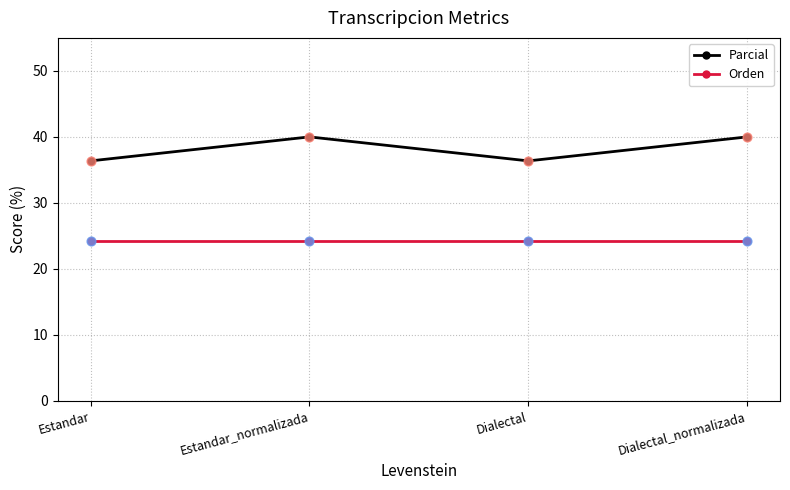

What is the total value across all series at Dialectal_normalizada?

64.2